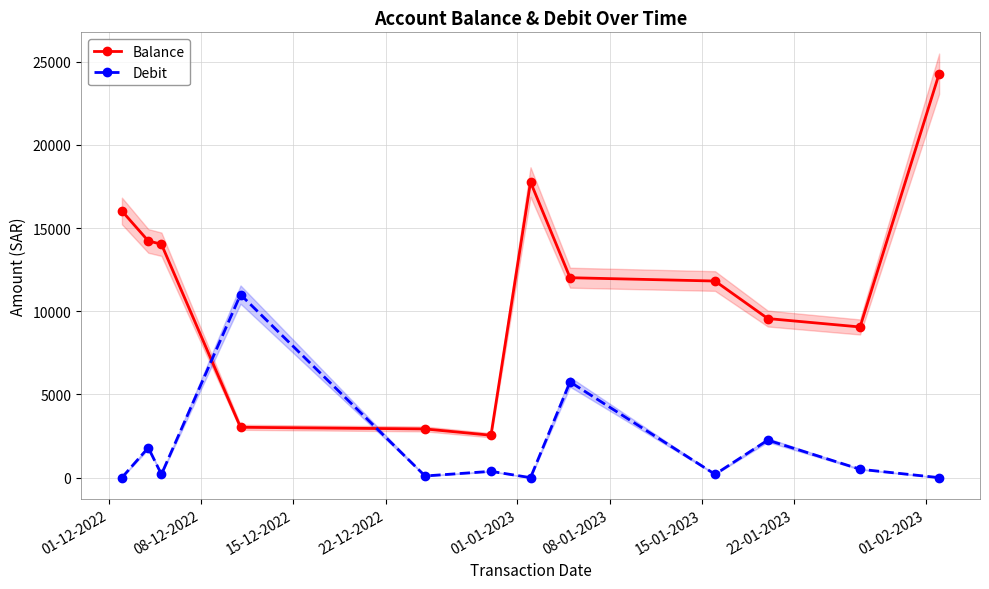

What is the highest value of the Balance series?

24273.7